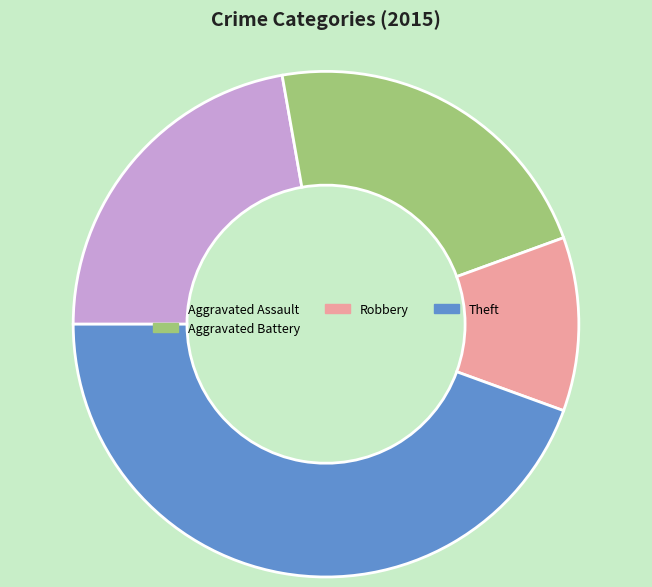

What is the smallest slice in the pie chart?

Robbery